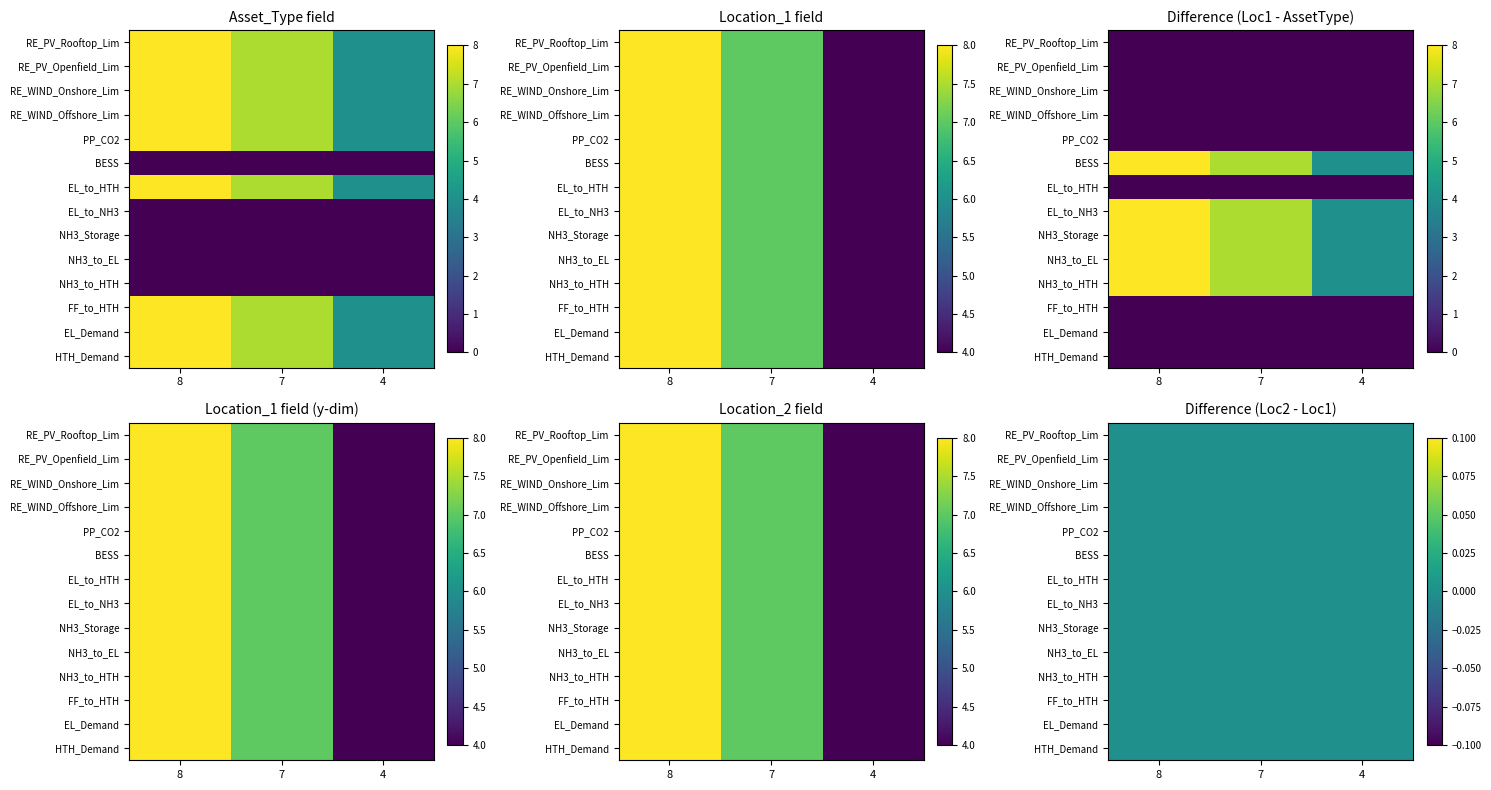

Which series has the widest spread of values?

RE_PV_Rooftop_Lim